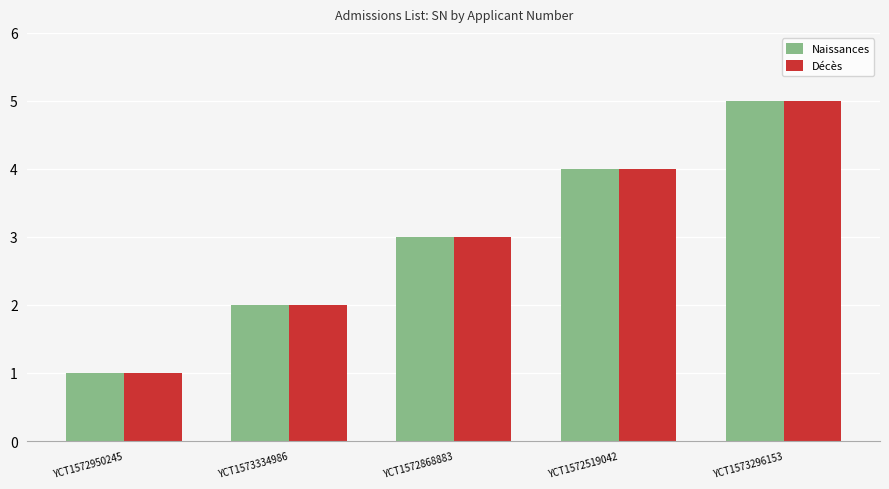

Read the Naissances value at YCT1572950245.

1